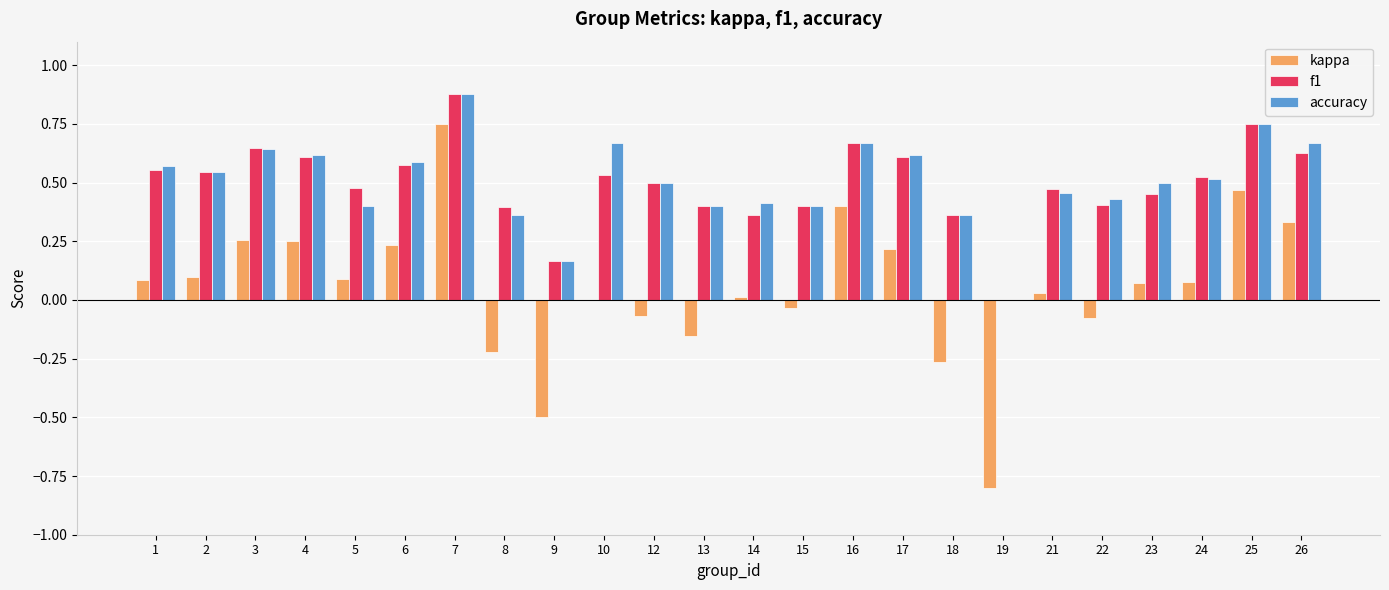

The kappa series shows 0.2 at 25. True or false?

False